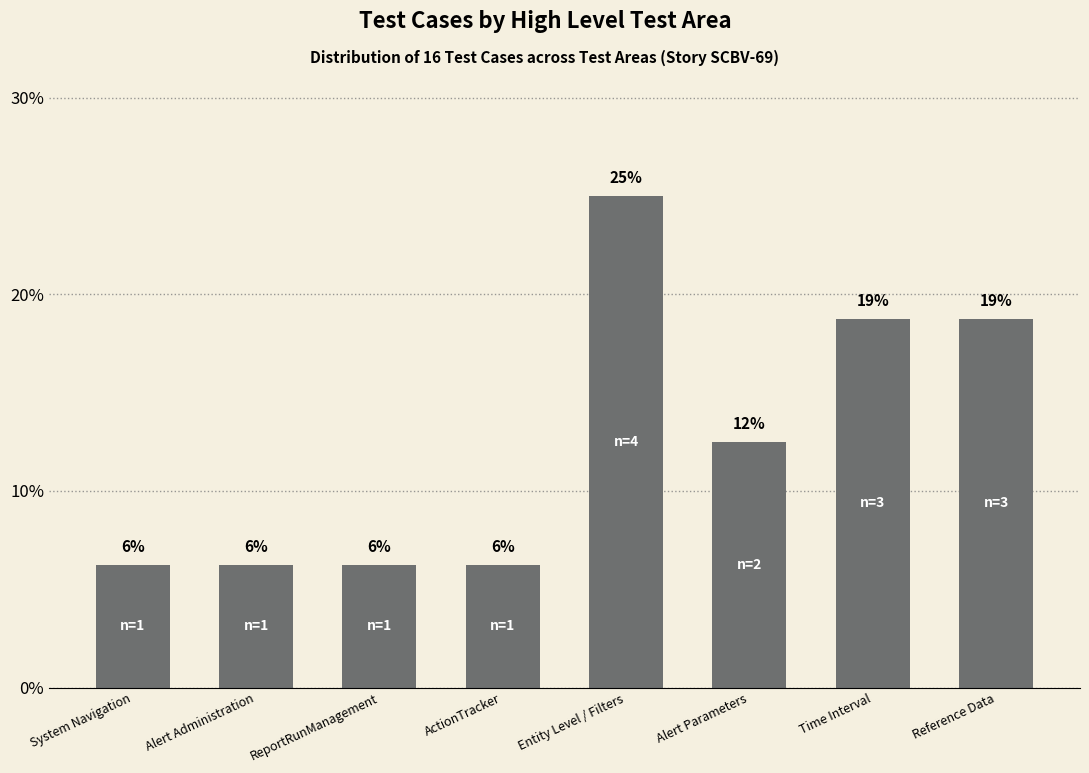

Does the chart contain any negative values?

No